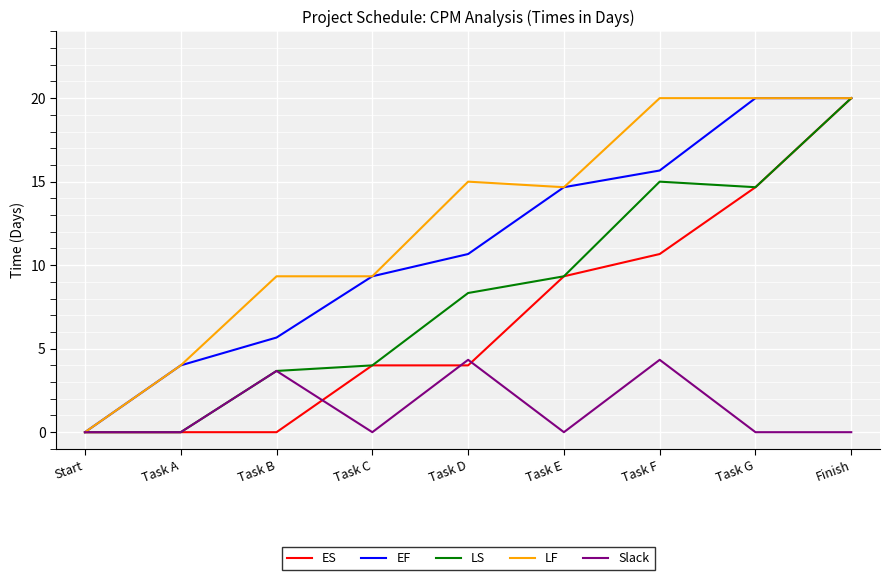

What value does the LS series have at Task E?

9.3